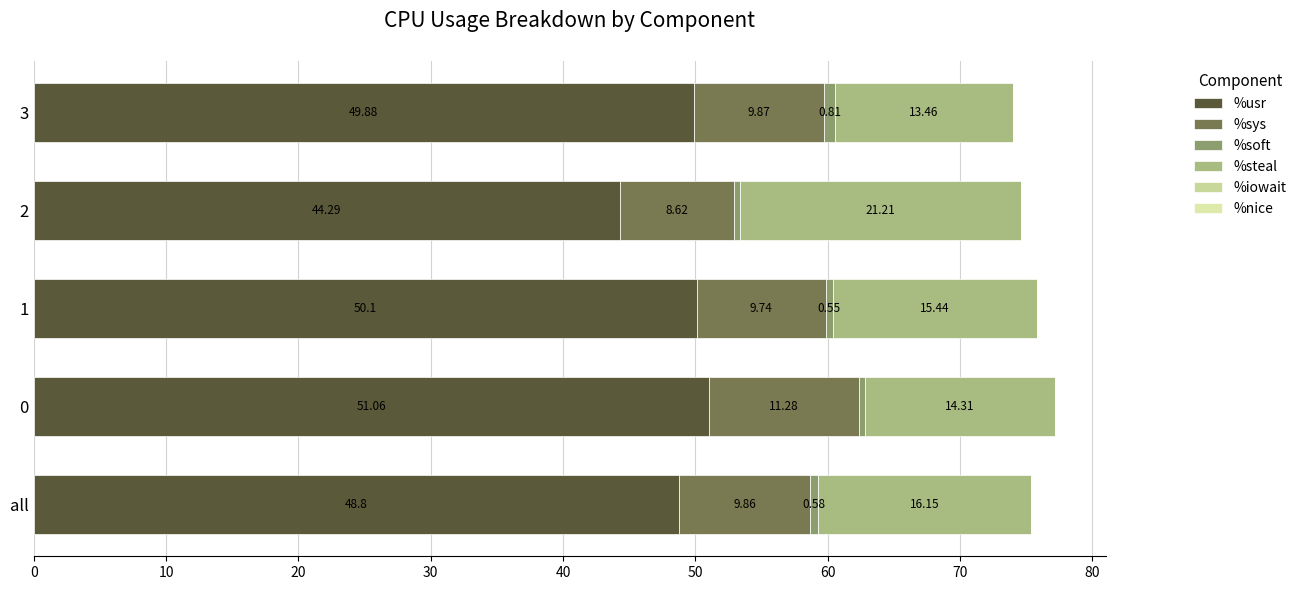

Rank the series at 0 from highest to lowest value.

%usr, %steal, %sys, %nice, %soft, %iowait